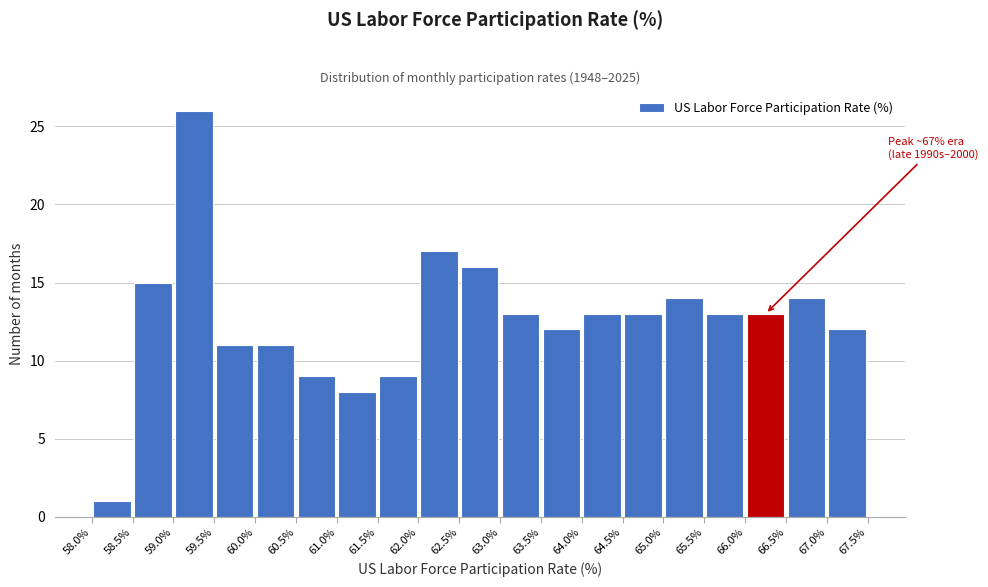

Over which range of the x-axis is the bar tallest?

59.0% to 59.5%